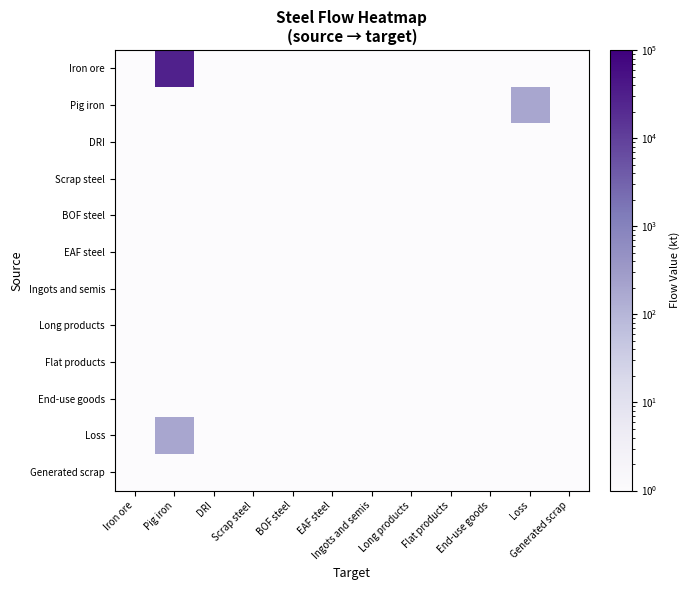

What is the total value across all series at Pig iron?

29725.0